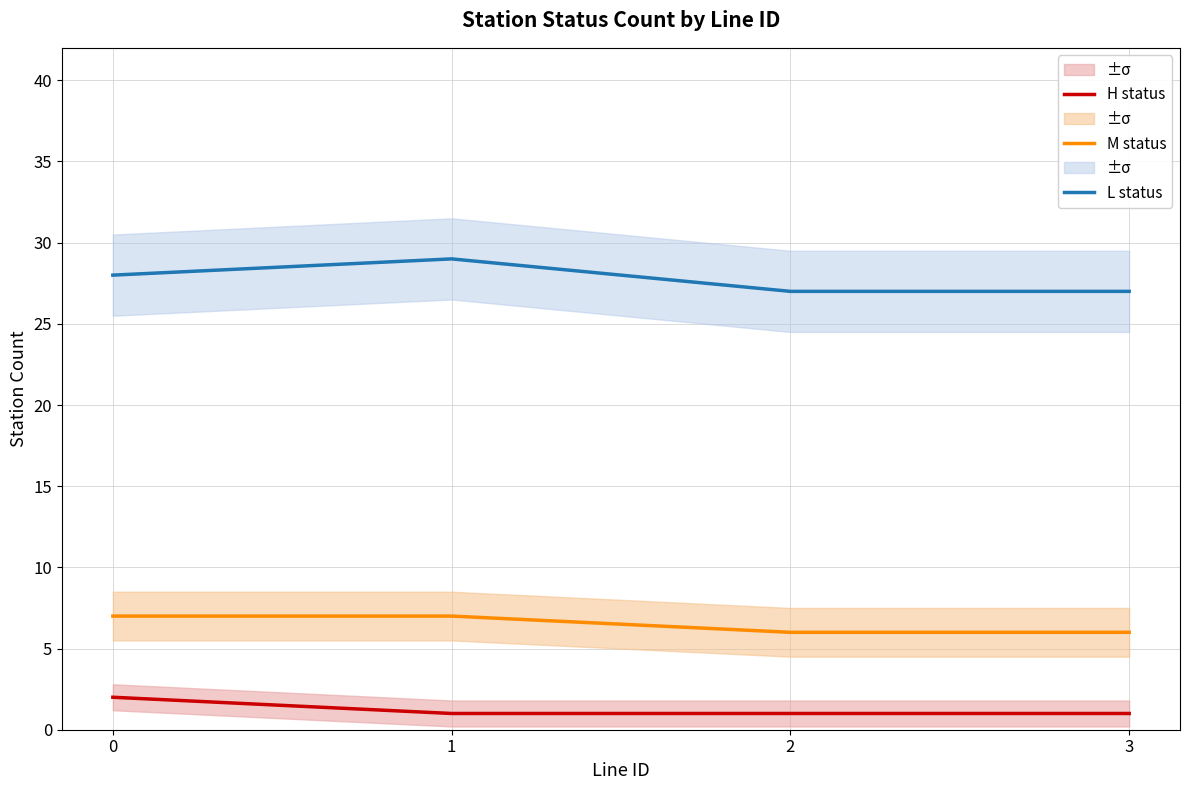

List the series in order of their peak value, lowest first.

H status, M status, L status